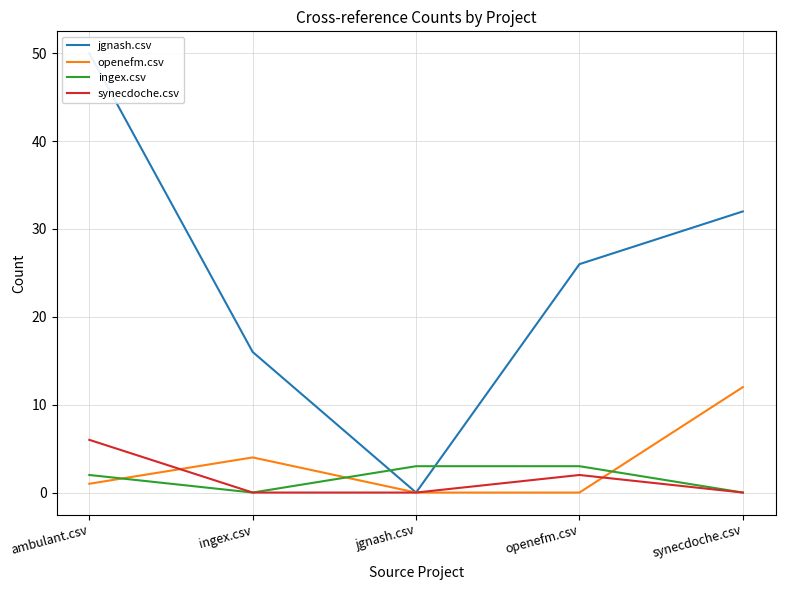

Rank the categories by synecdoche.csv value from lowest to highest.

ingex.csv, jgnash.csv, synecdoche.csv, openefm.csv, ambulant.csv